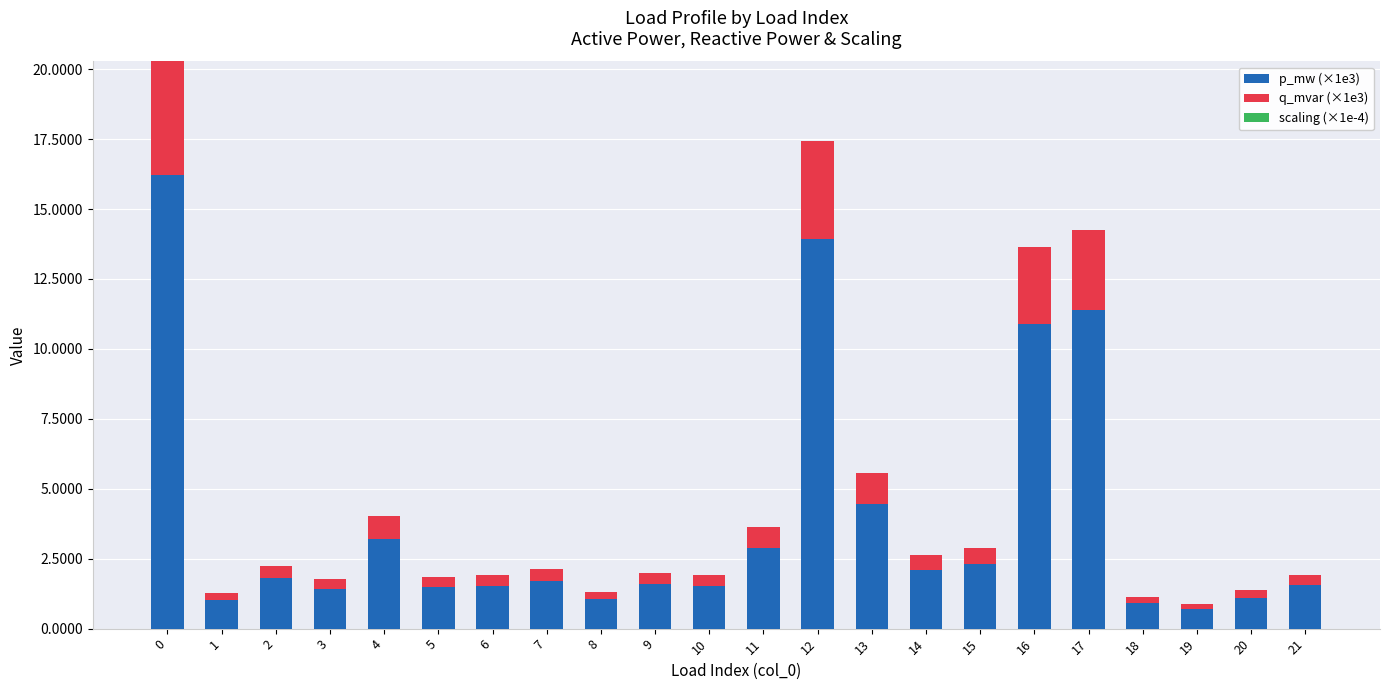

The p_mw (×1e3) series shows 1.6 at 9. True or false?

True